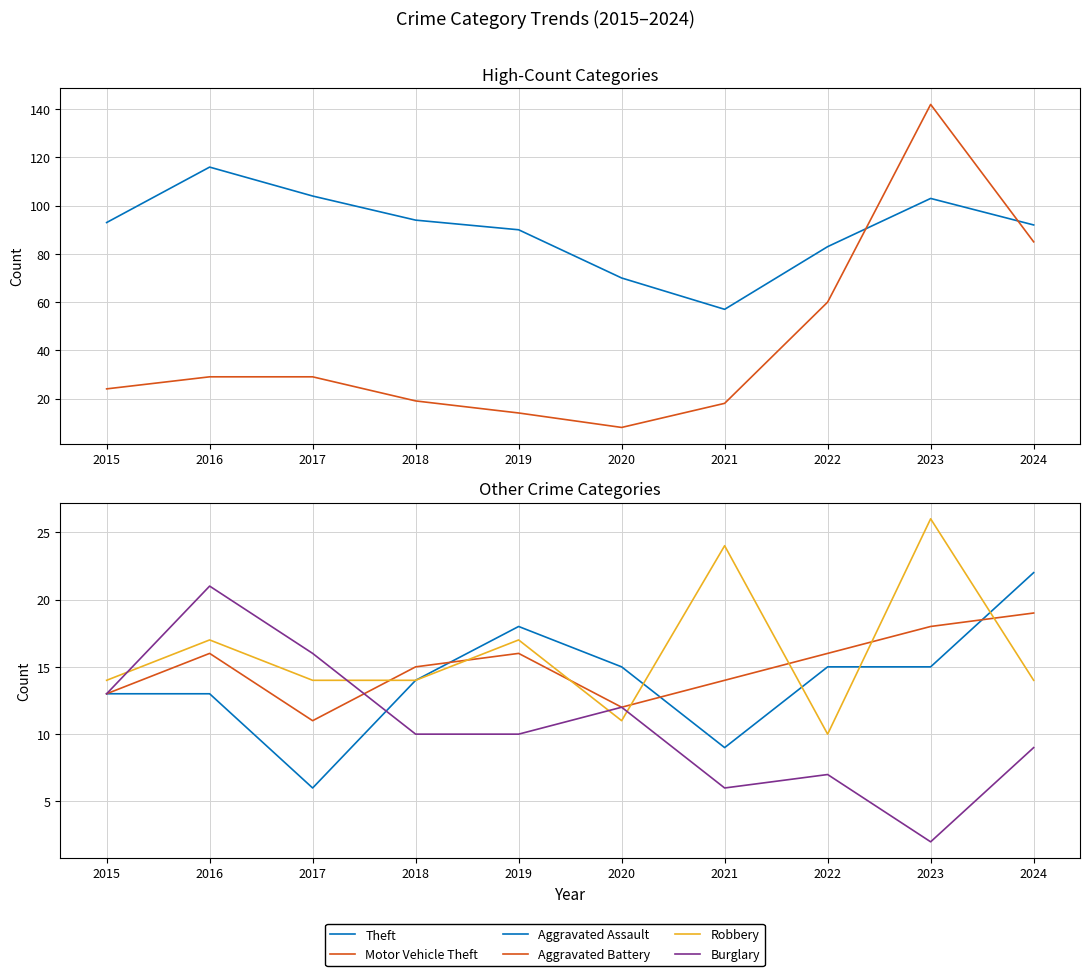

What is the spread (max minus min) of values at 2023?

140